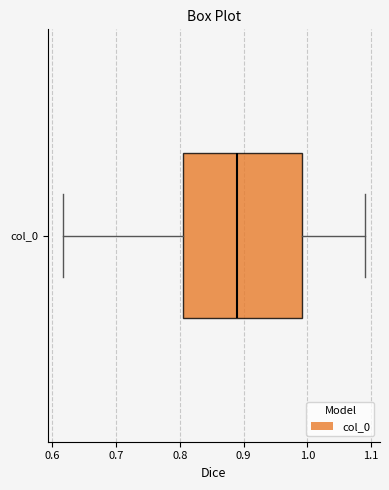

Transcribe this box plot: give where the median line is, the range the box spans, and where the two whiskers end, as read against the x-axis. The values are not printed on the chart, so give them approximately, as read against the axis.

median 0.89, box 0.80 to 0.99, whiskers 0.62 to 1.09